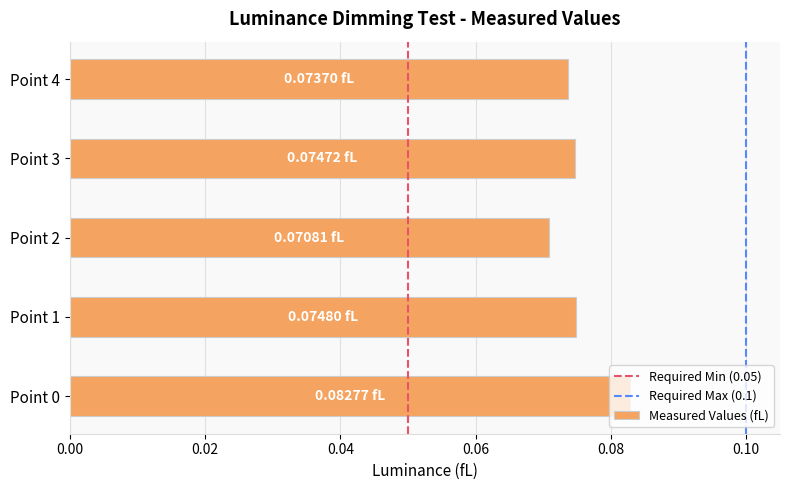

Which has a higher value, Point 2 or Point 4?

Point 4